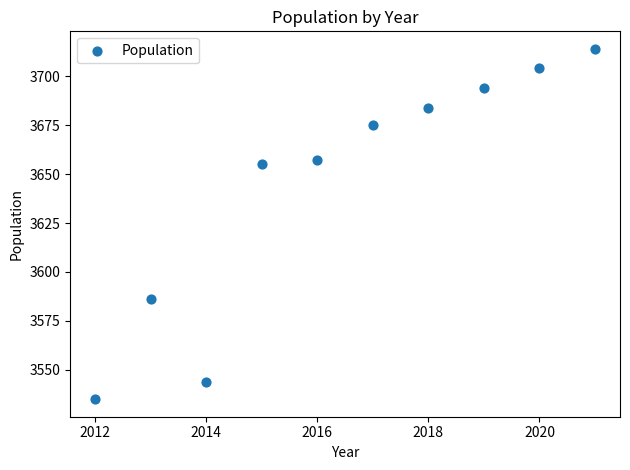

What Y value in the scatter plot is closest to 3624?

3655